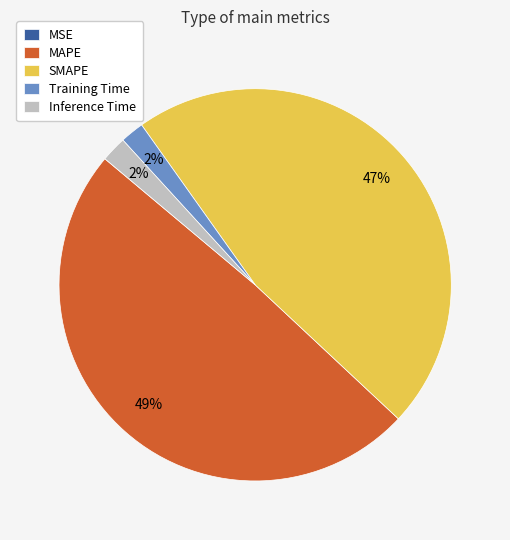

To the nearest percent, what is the difference between the Training Time and MAPE slice percentages?

47%